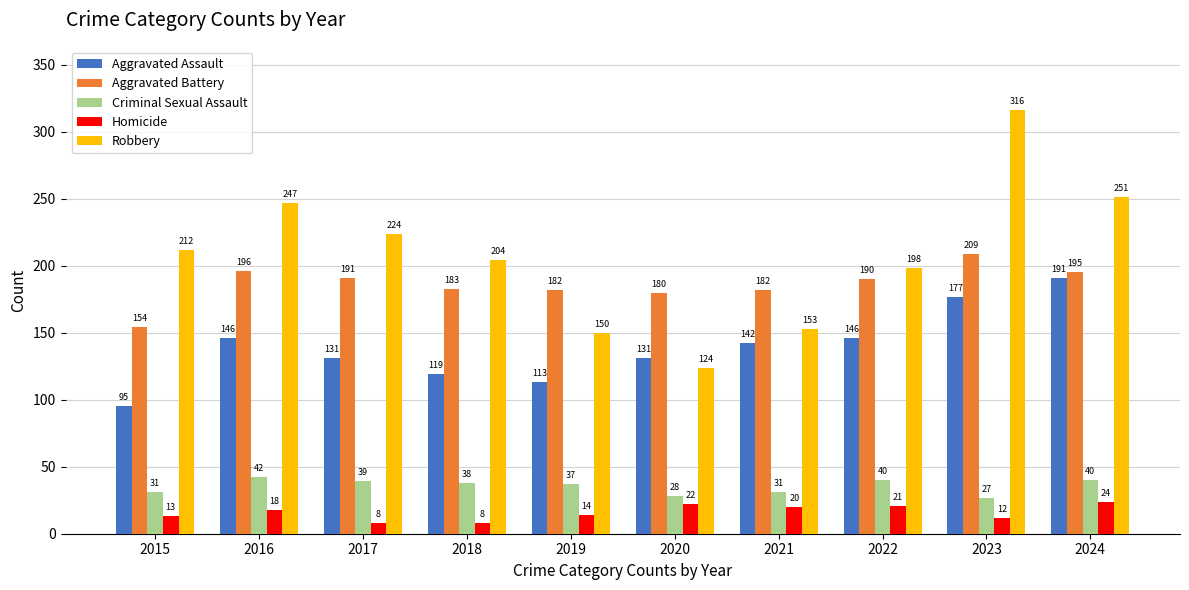

Which series changed the most between 2015 and 2018?

Aggravated Battery